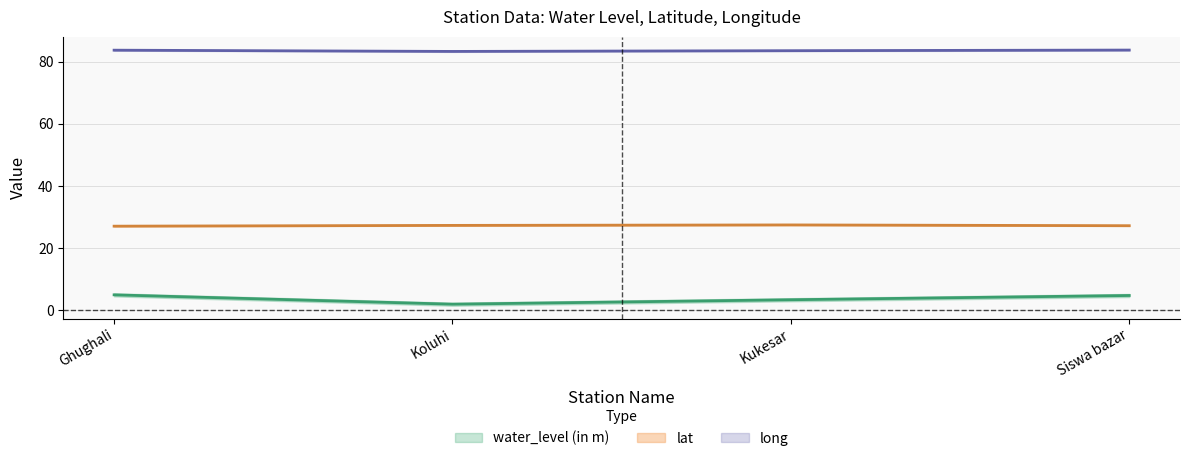

Where is the first local minimum for long?

Koluhi